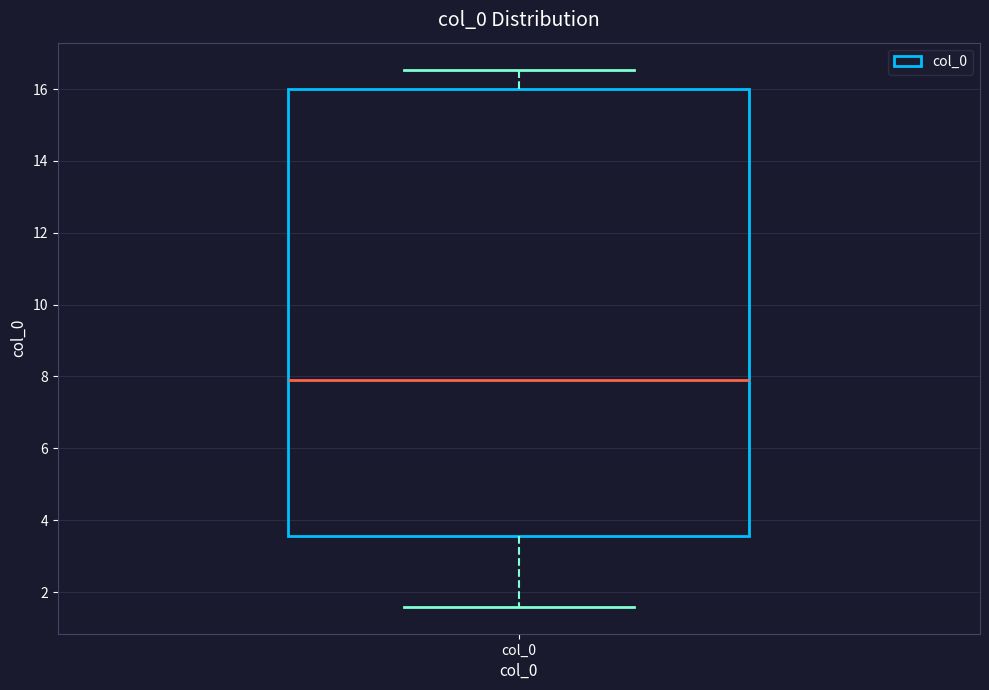

Read this box plot against the y-axis: the position of the median line, the range covered by the box, and the ends of both whiskers. The values are not printed on the chart, so give them approximately, as read against the axis.

median 8.0, box 3.6 to 16.0, whiskers 1.6 to 16.6